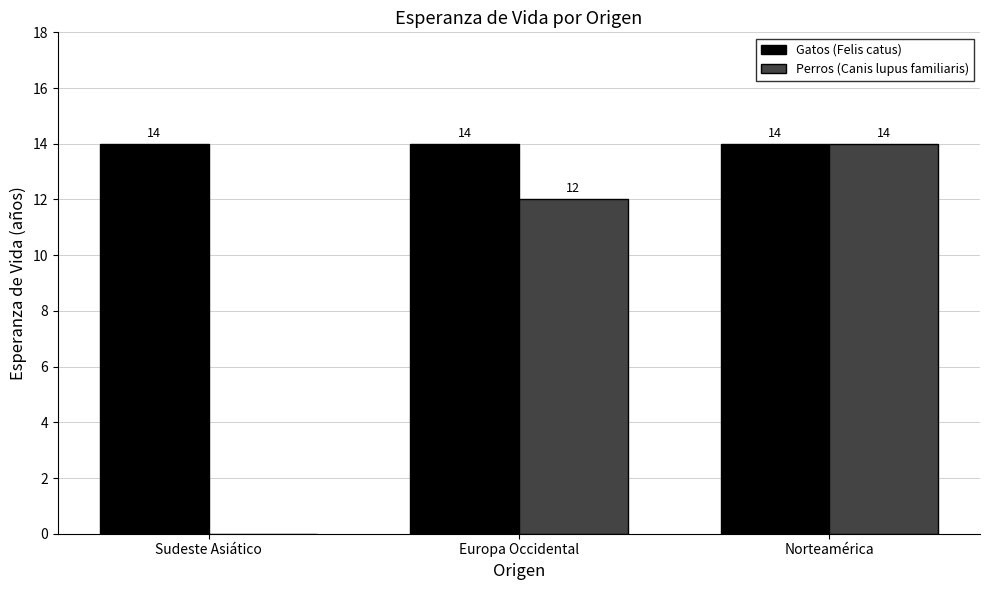

Which series has the largest total across all categories?

Gatos (Felis catus)